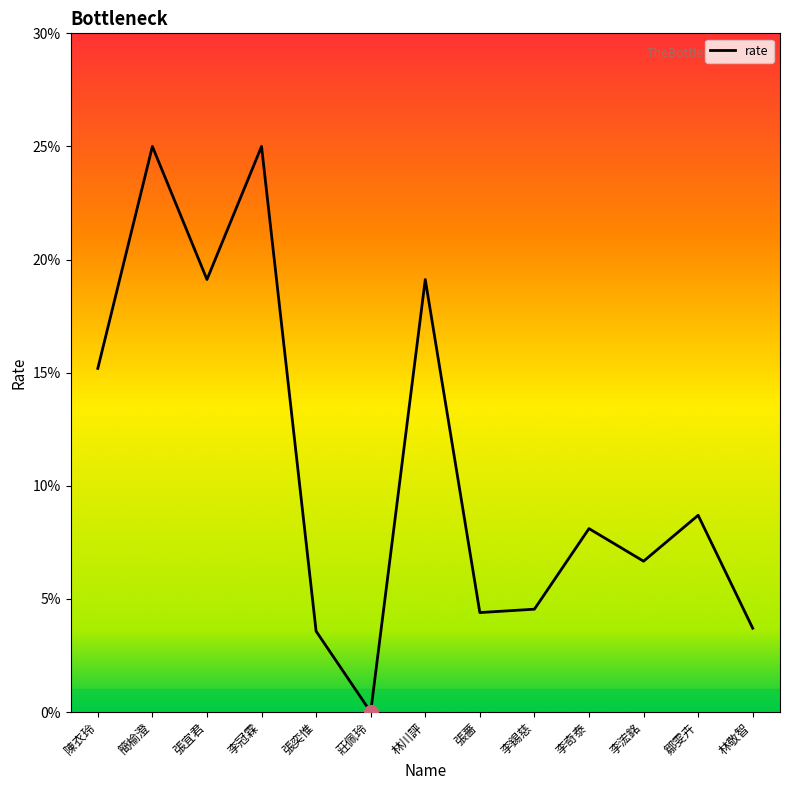

Does the chart display data point markers on the line(s)?

No